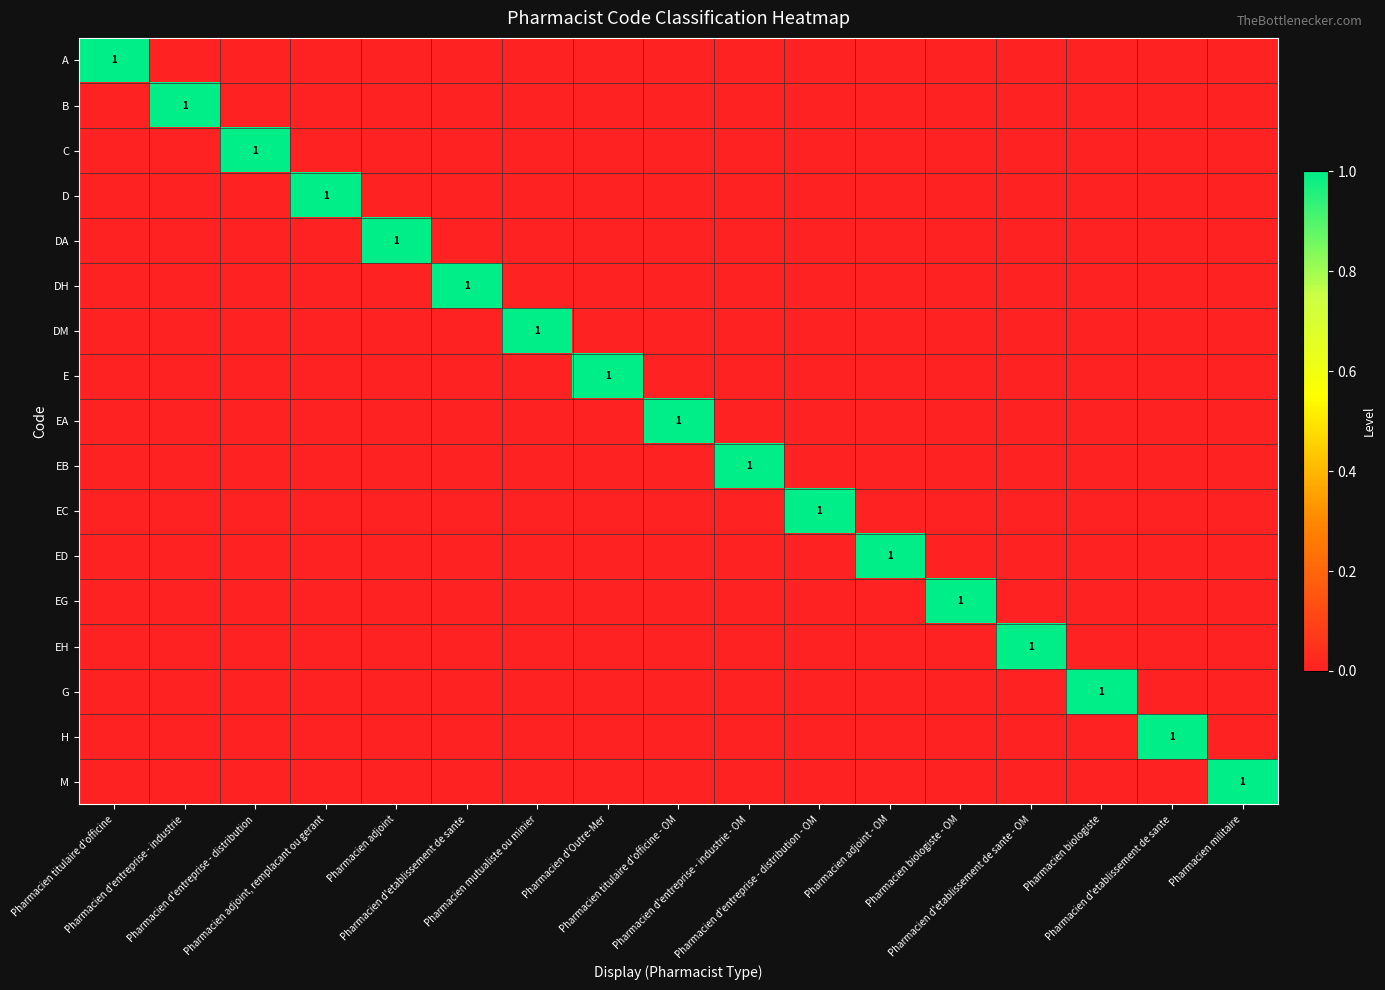

Where is DM nearest to the value 0?

Pharmacien titulaire d'officine